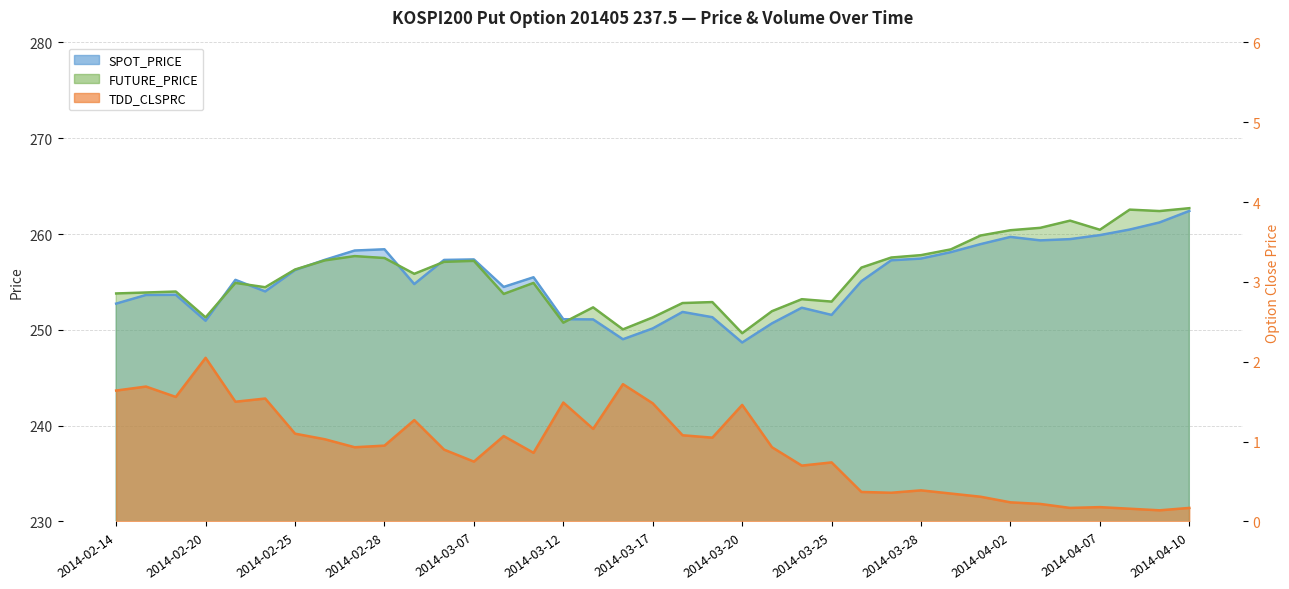

Is the value of SPOT_PRICE at 2014-03-20 greater than the value of TDD_CLSPRC at 2014-04-10?

Yes